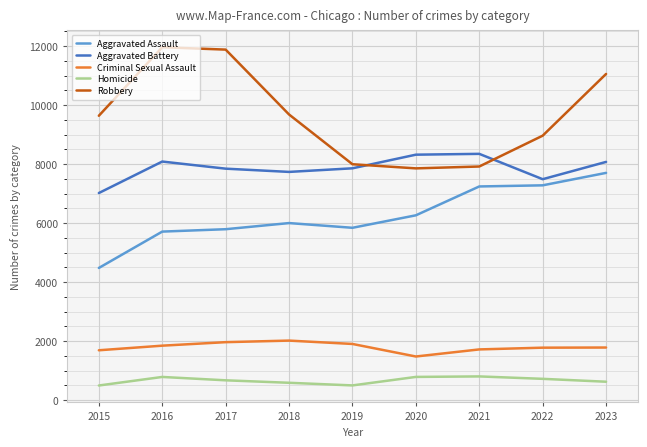

Which series changed the most between 2017 and 2018?

Robbery